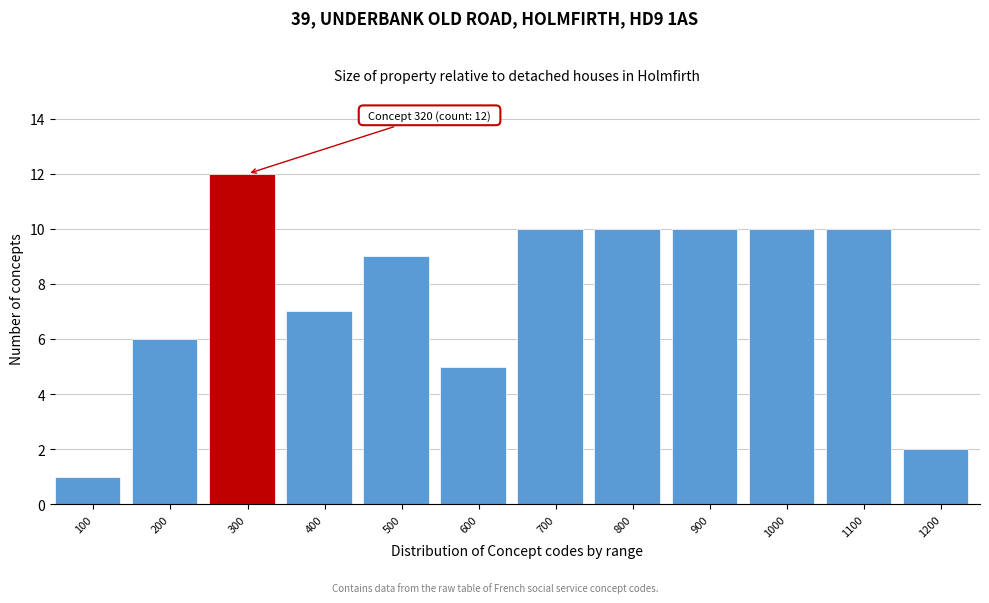

Reading left to right, extract all data points from this chart.

100=1	200=6	300=12	400=7	500=9	600=5	700=10	800=10	900=10	1000=10	1100=10	1200=2